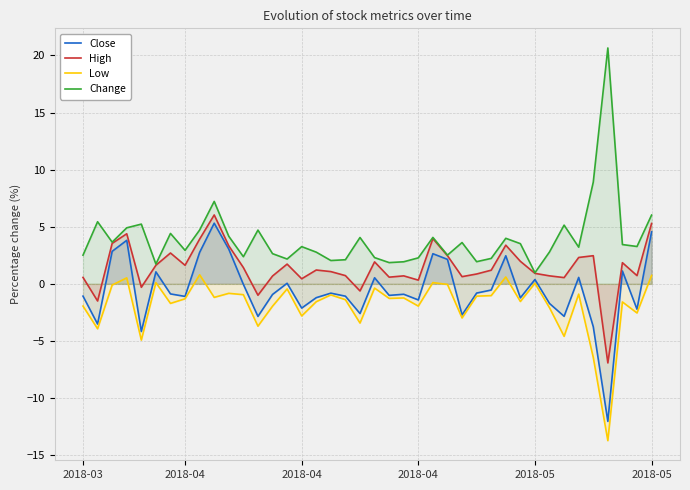

How many interior local peaks does the High series have?

11